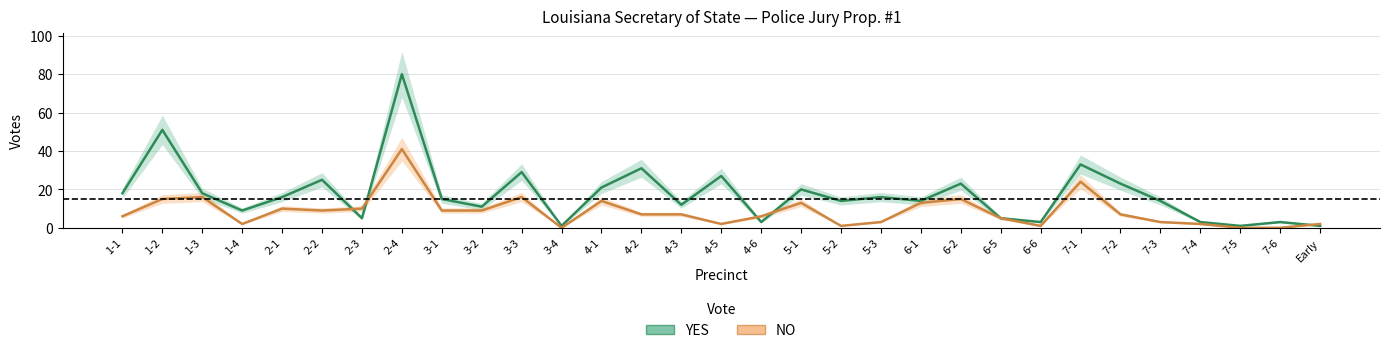

True or false: YES and NO cross at least once.

True